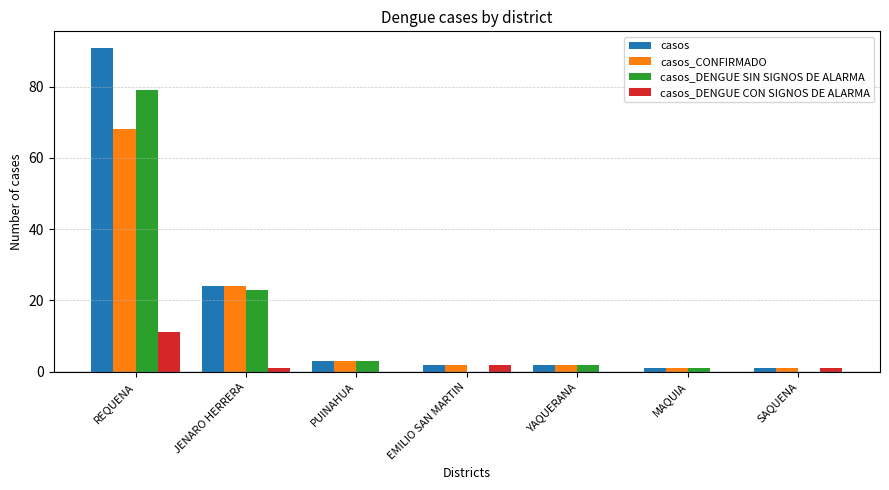

At which category is the sum across all series the highest?

REQUENA